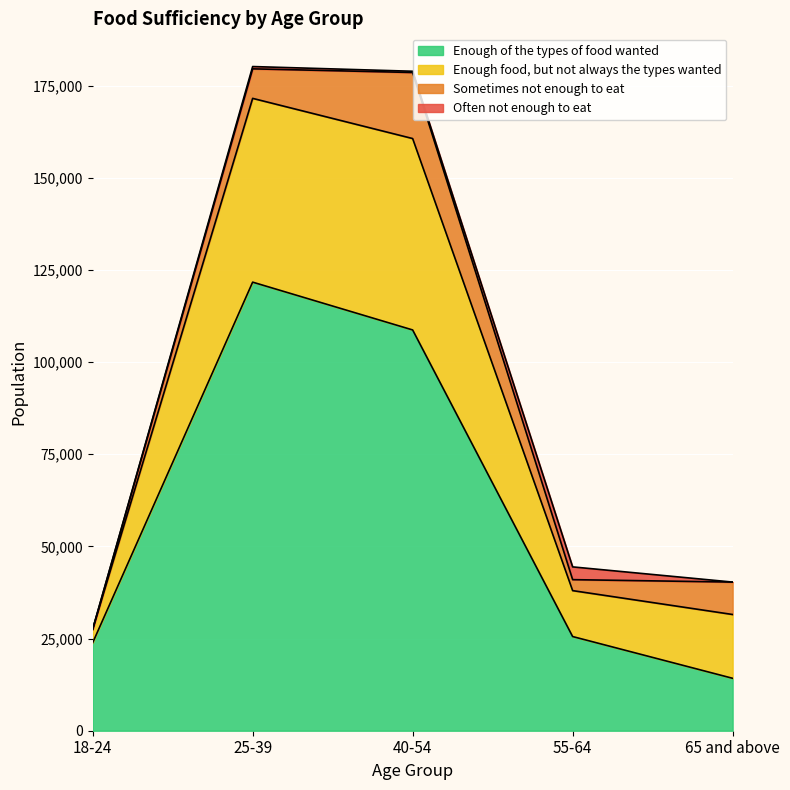

What is the highest value of the Enough of the types of food wanted series?

121691